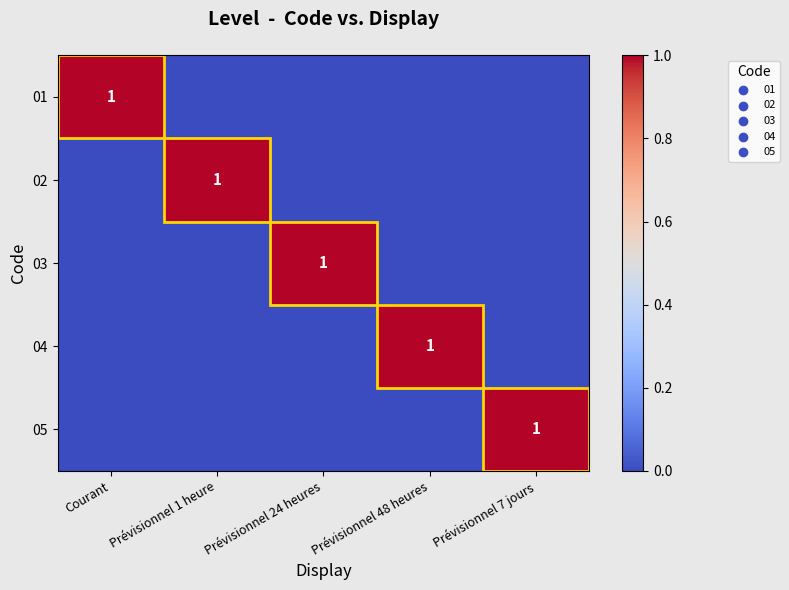

Is it true that 05 equals 2 at Prévisionnel 7 jours?

False